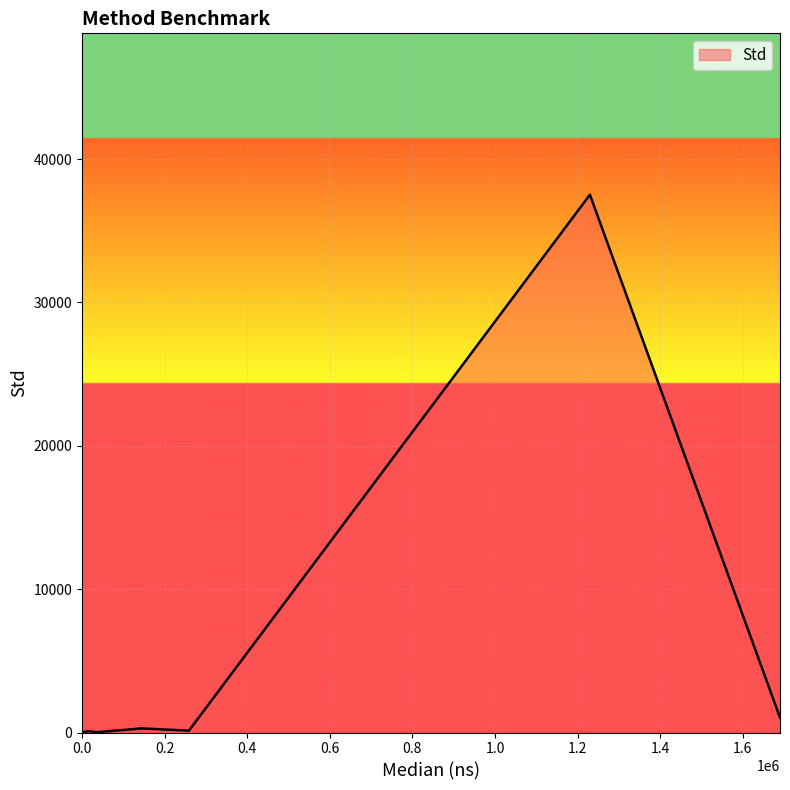

How many lines are shown in the chart?

1